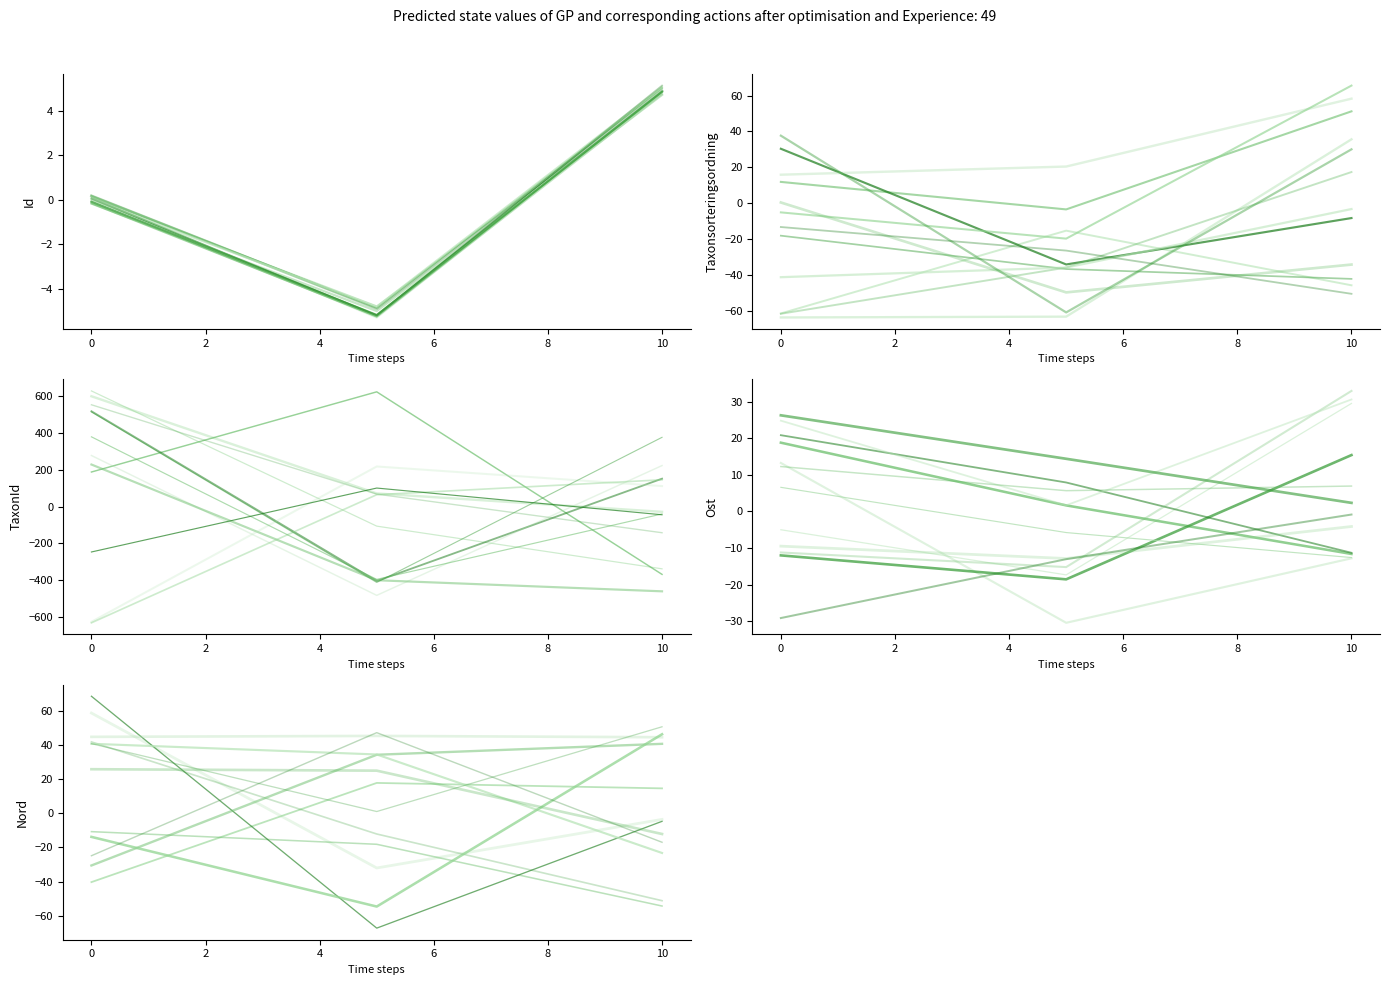

Which series has the widest spread of values?

TaxonId